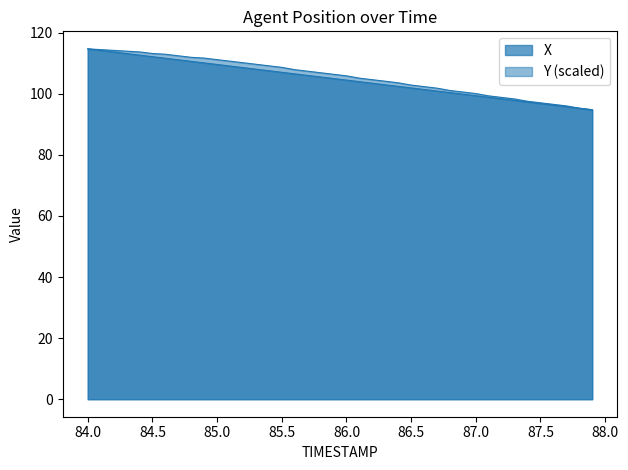

Where is X nearest to the value 104?

86.1